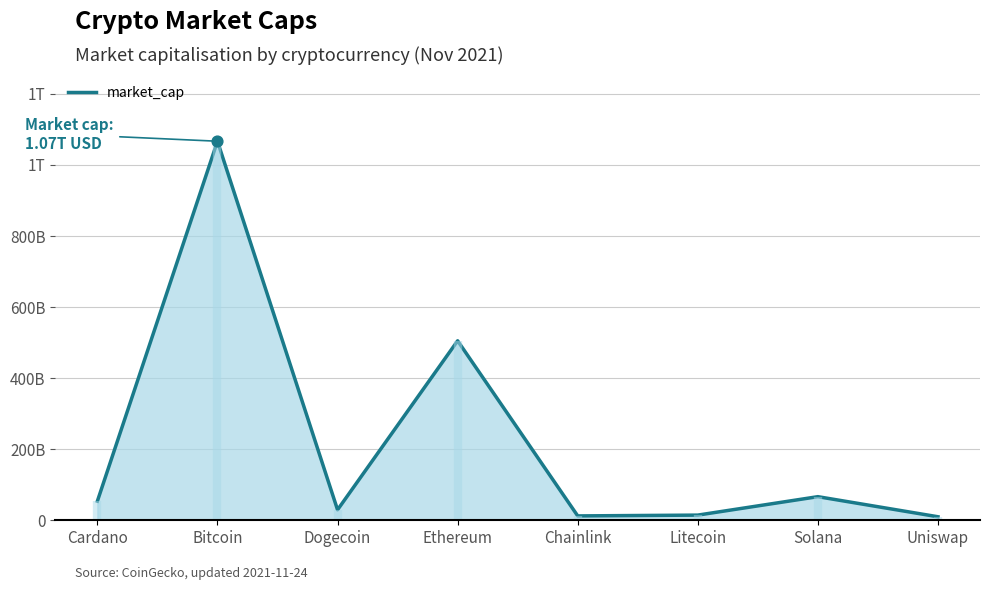

What is the change in value from Ethereum to Chainlink?

-492894005738